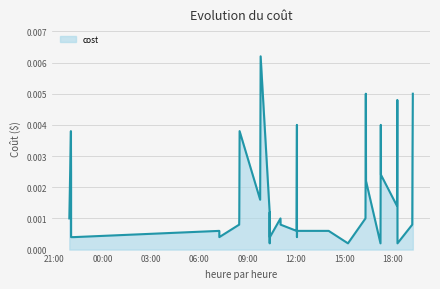

Does the chart have visible grid lines?

Yes